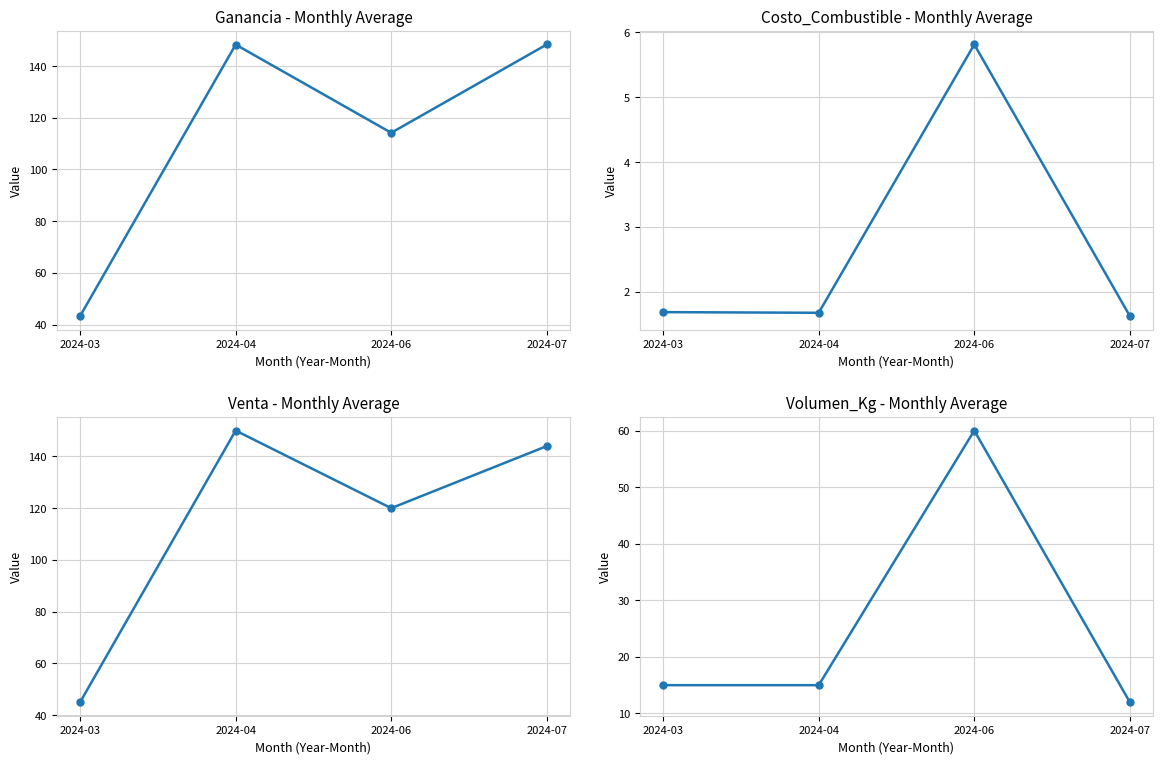

What is the difference between the maximum and second lowest values in the Volumen_Kg series?

45.0